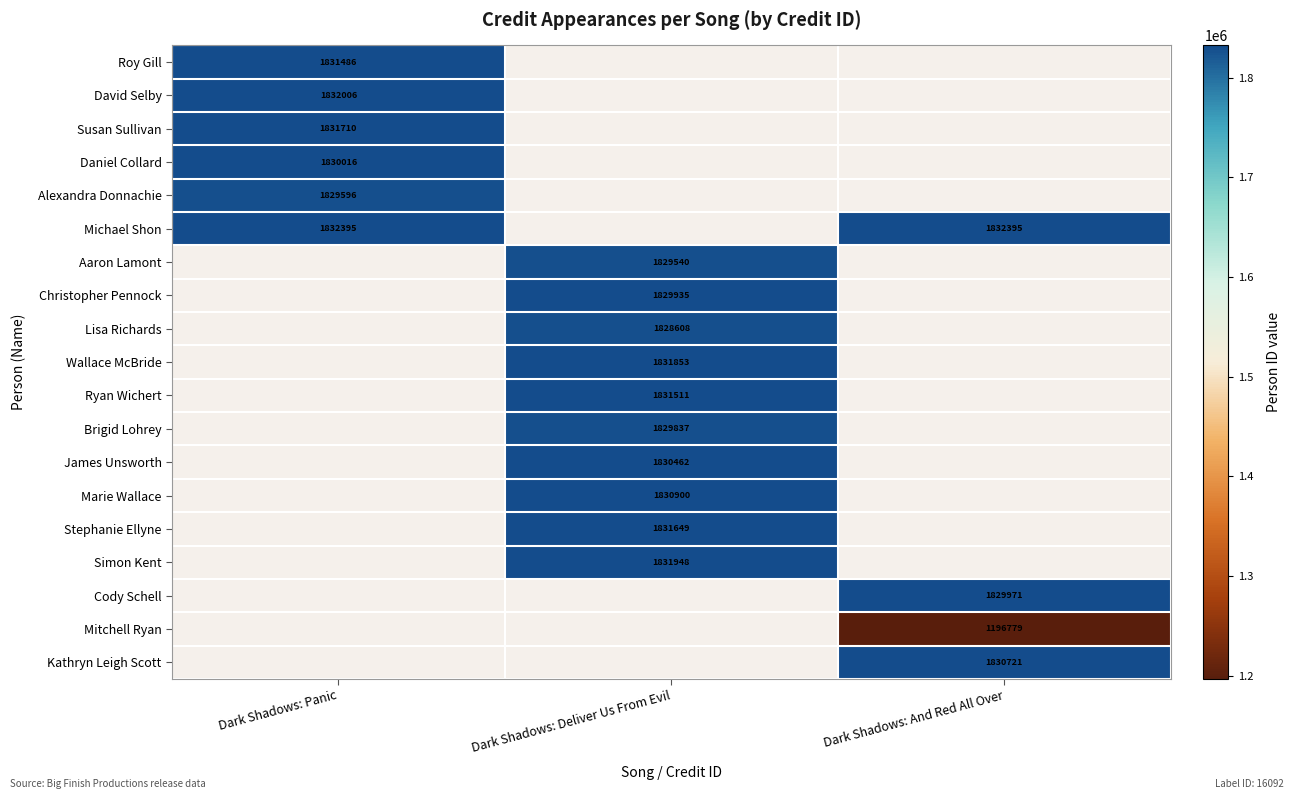

At which category does the chart reach its minimum across all series?

Dark Shadows: And Red All Over